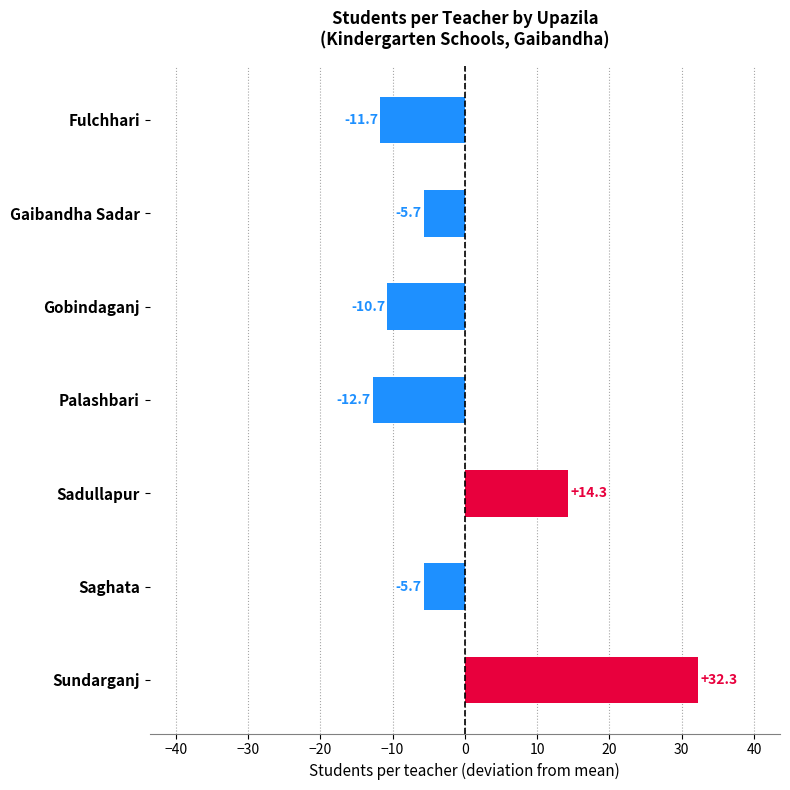

How many categories are shown in the chart?

7